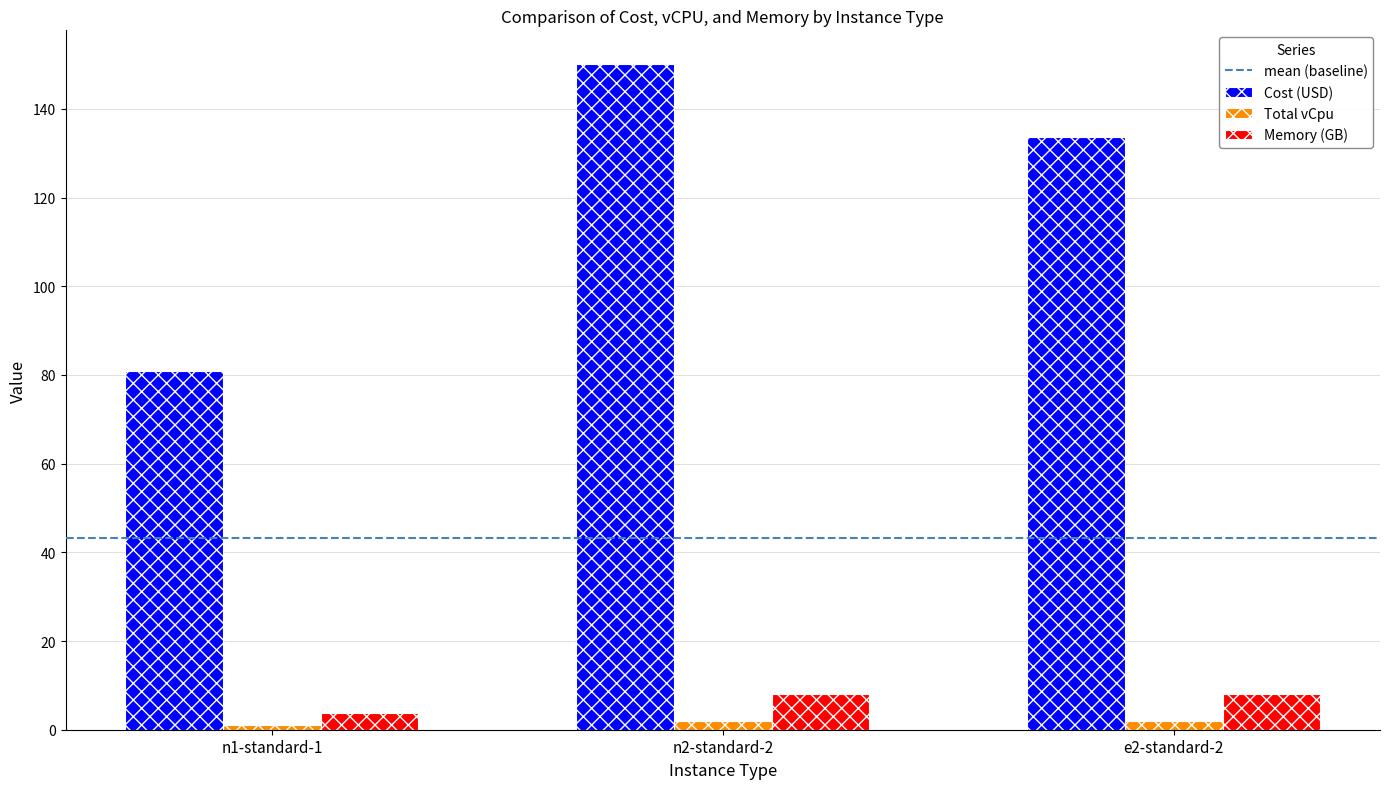

What is the value of the Cost (USD) bar at the 3rd from the left?

133.8